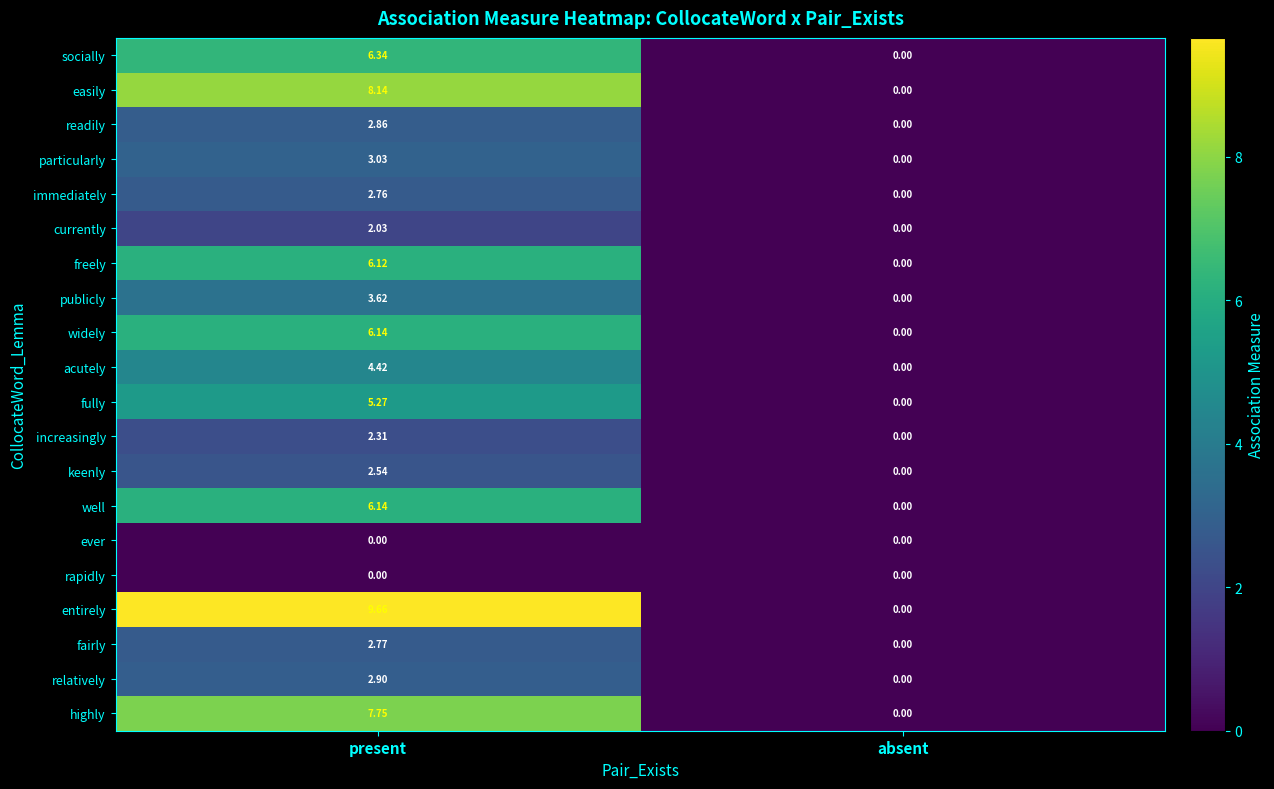

At which category is the sum across all series the highest?

present